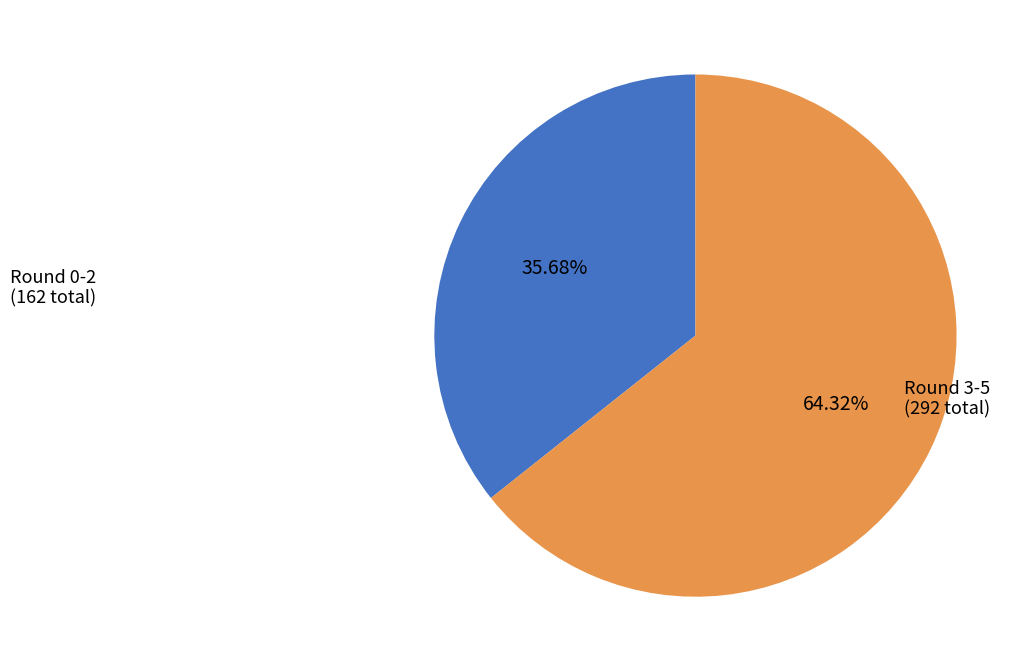

How many slices are in this pie chart?

2